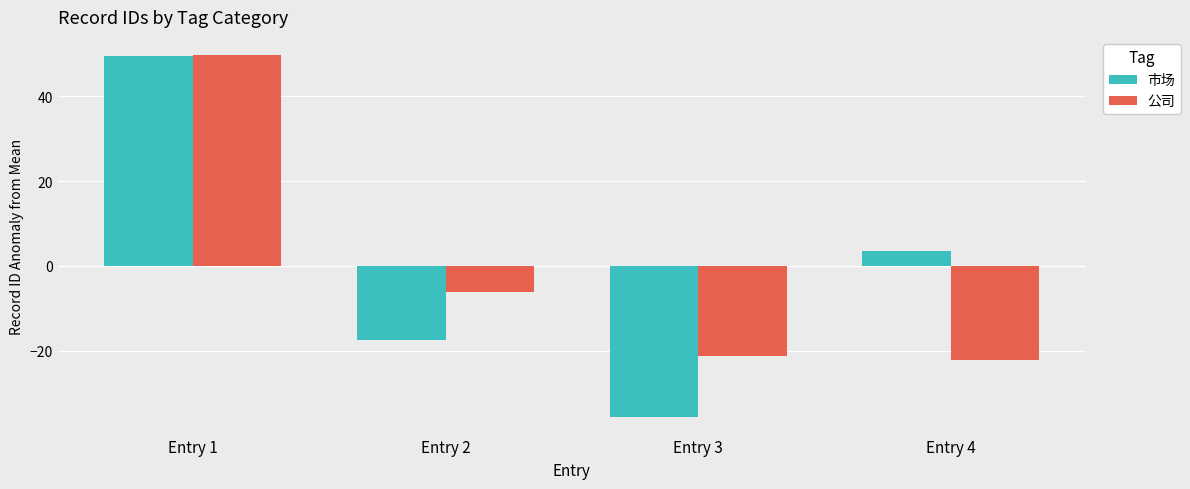

Rank the series at Entry 2 from lowest to highest value.

市场, 公司